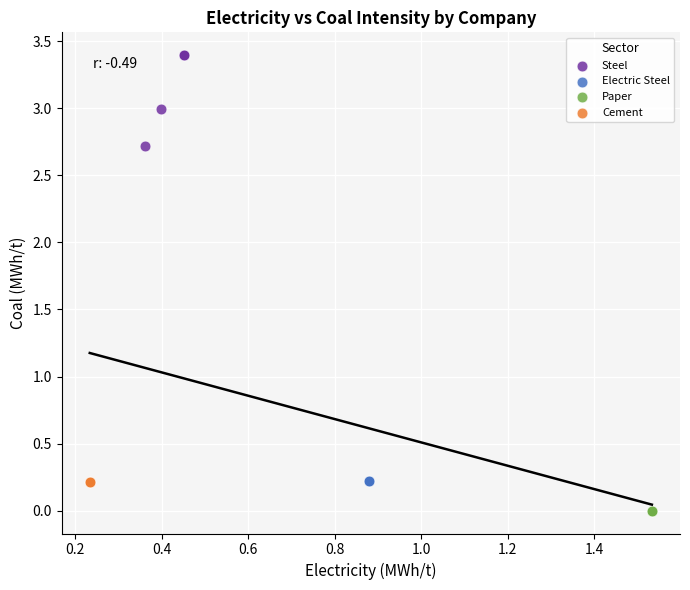

Which series contains the highest Y value?

Steel